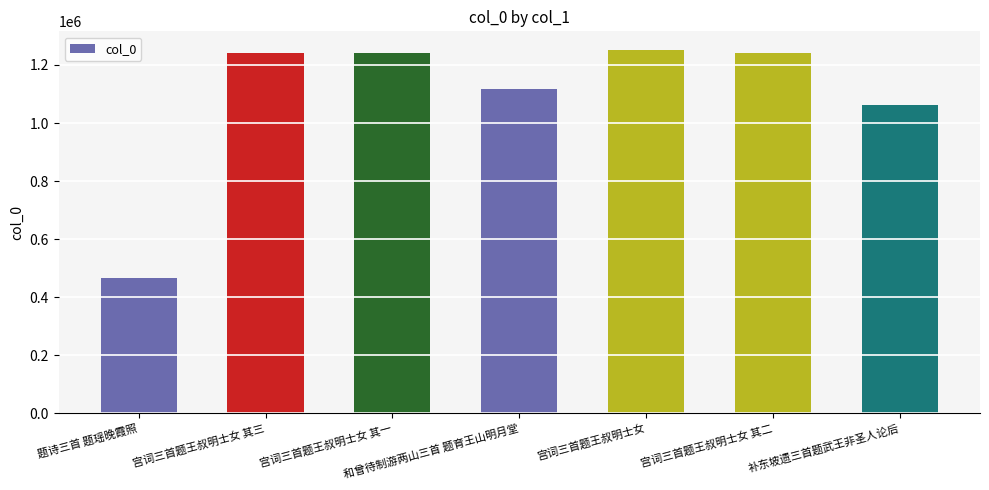

What is the ratio of the value at 和曾待制游两山三首 题育王山明月堂 to the value at 宫词三首题王叔明士女 其二?

0.9